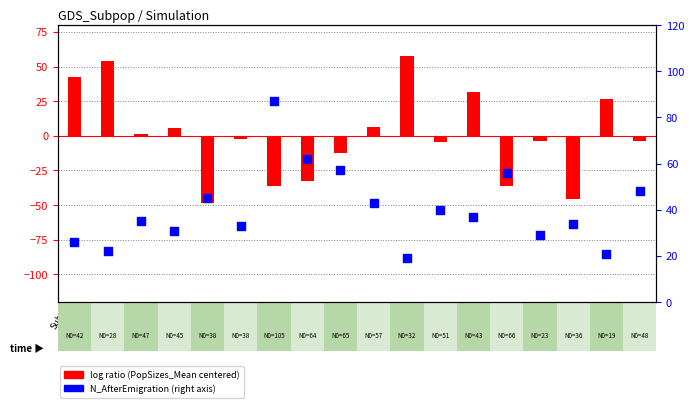

Which series has the widest spread of Y values?

log ratio (centered PopSizes_Mean)